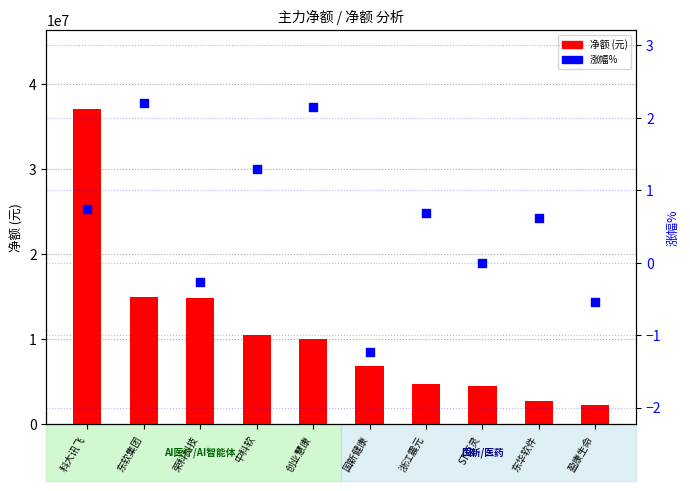

What is the total value across all series at 科大讯飞?

37112712.7